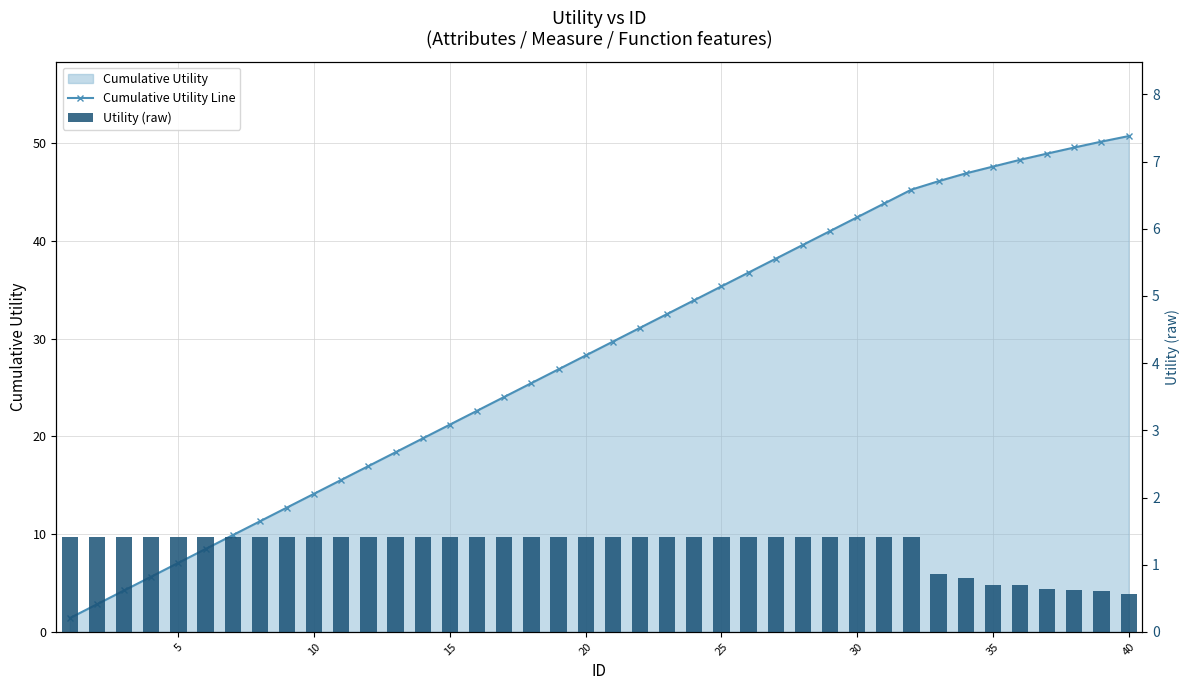

At how many categories does at least one series exceed 30?

19